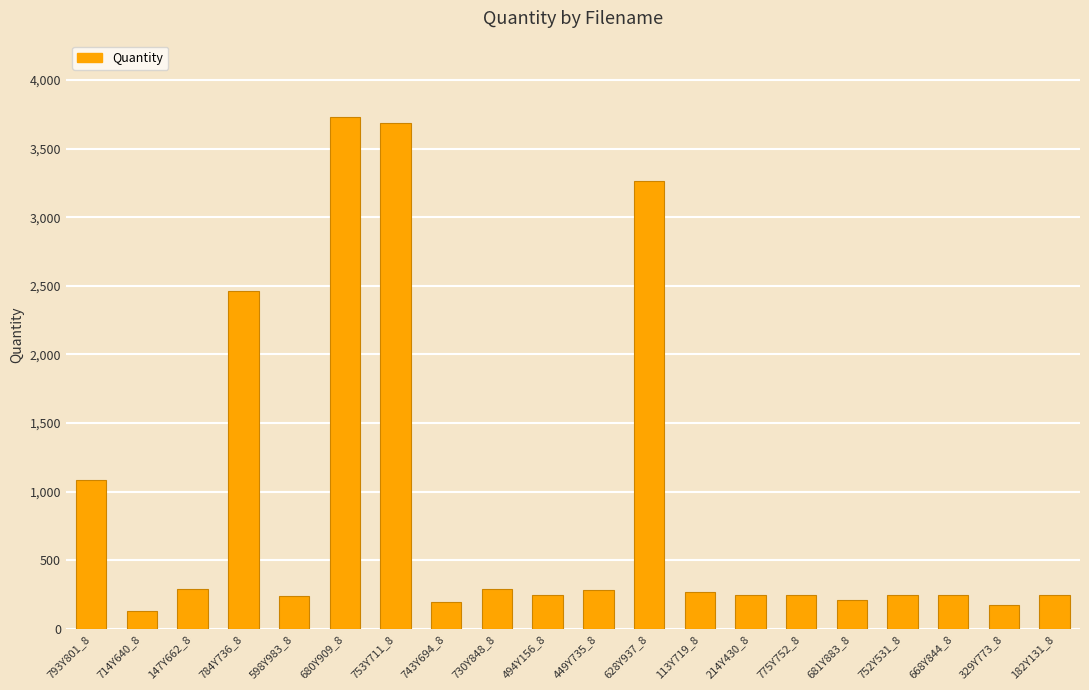

What is the difference between the values at 680Y909_8 and 753Y711_8?

43